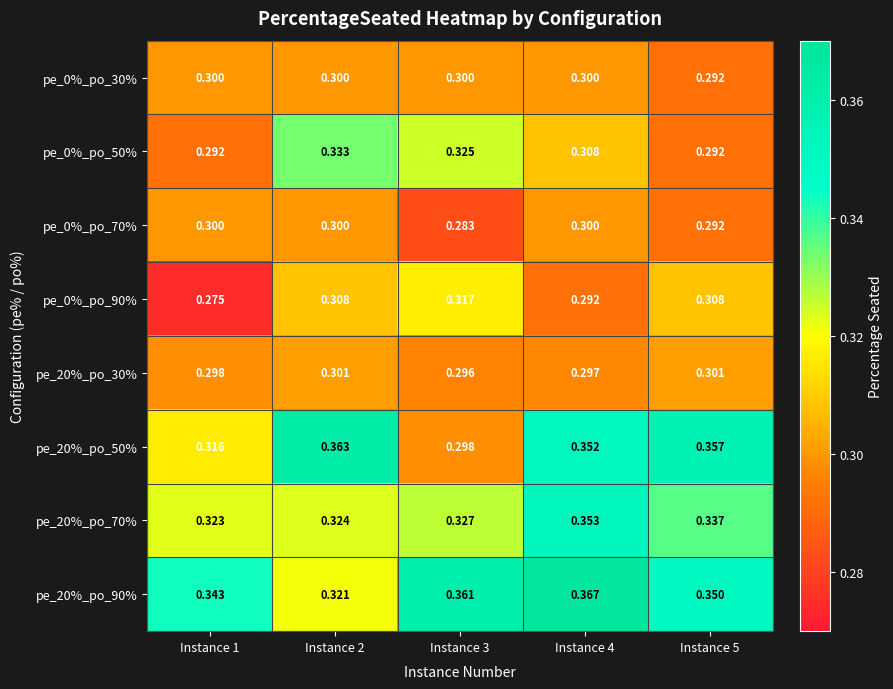

Between Instance 4 and Instance 5, which series saw the biggest shift?

pe_20%_po_90%